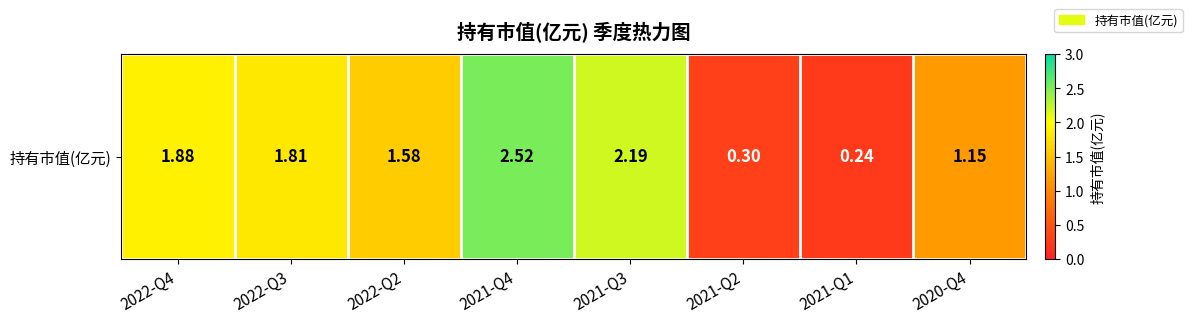

What is the change in value from 2021-Q3 to 2021-Q2?

-1.9